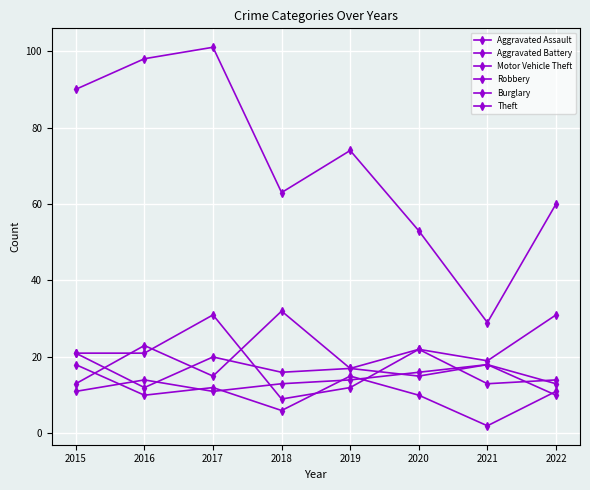

What is the sum of the Motor Vehicle Theft values at 2015 and 2018?

45